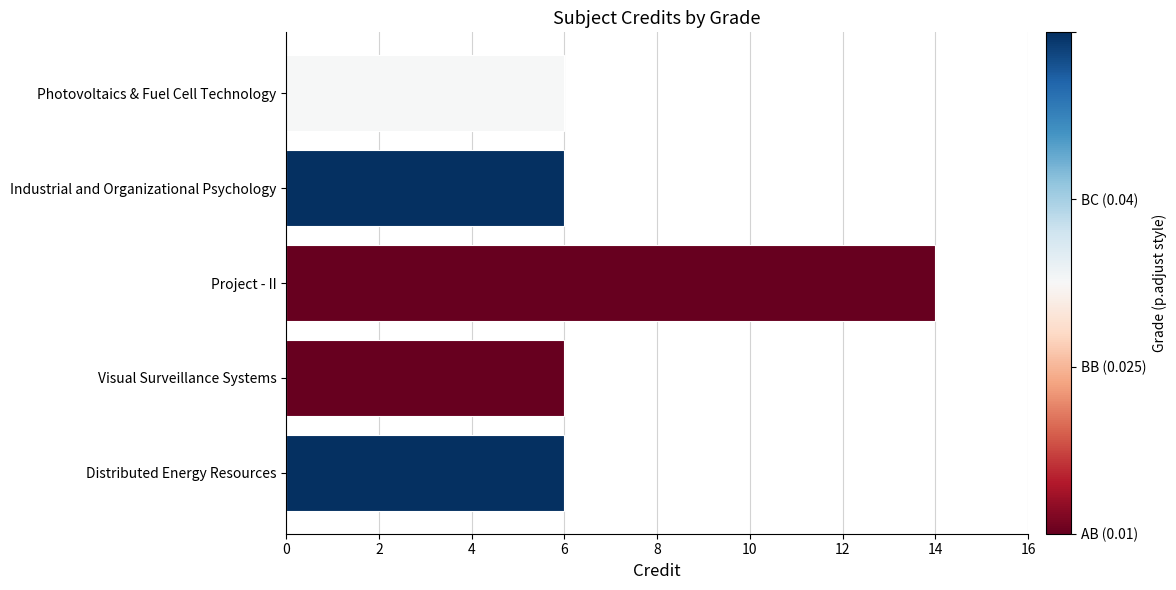

Count the number of data series in this chart.

1